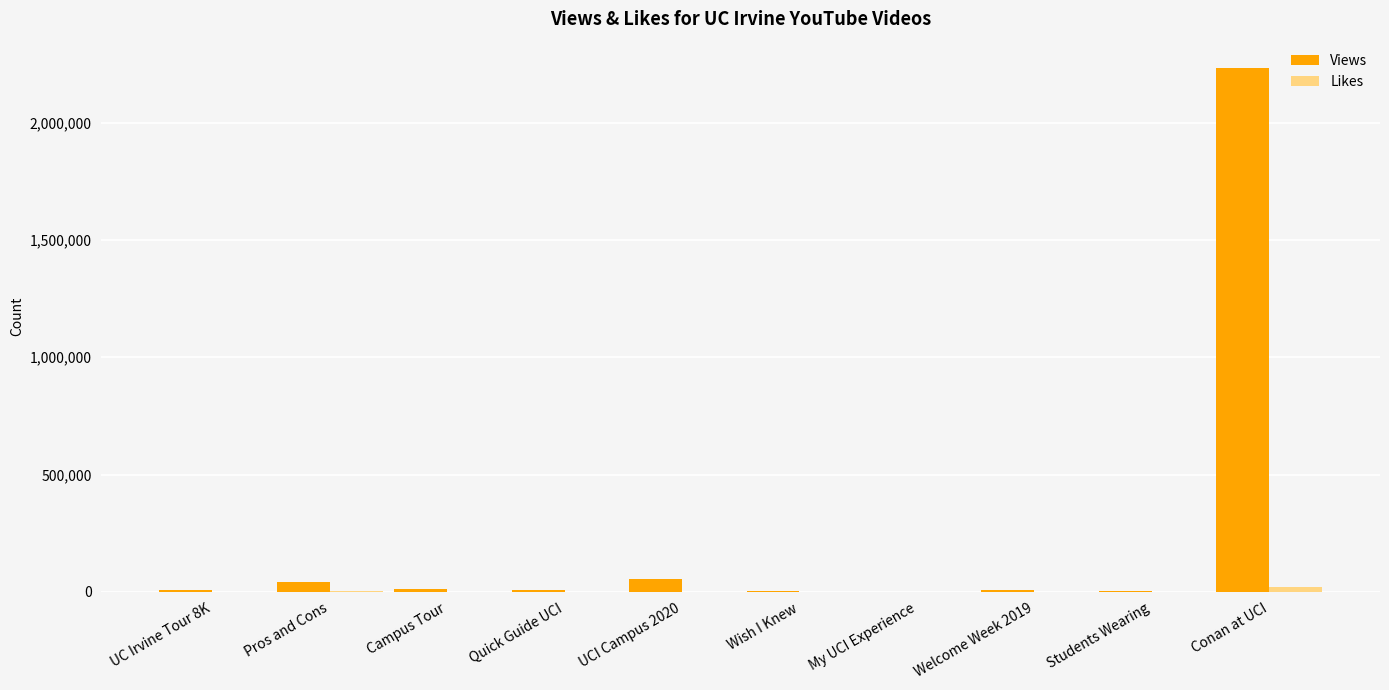

What is the sum of all Views values?

2375027